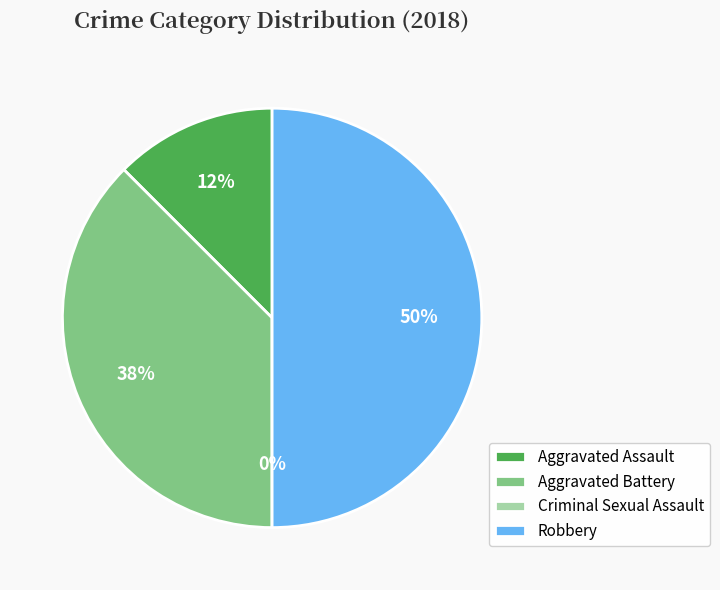

Which slice is the smallest?

Criminal Sexual Assault